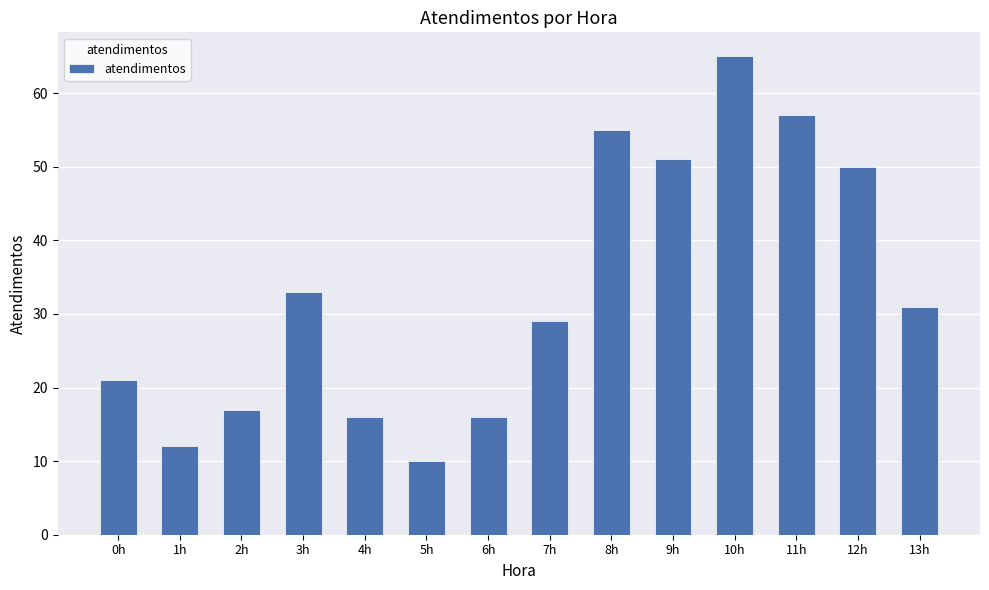

What position from the right is 8h?

6